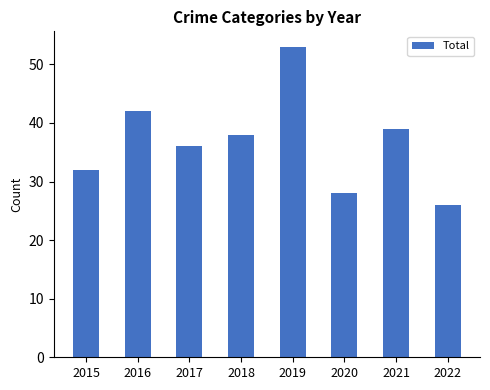

What value does the data have at 2021, to the nearest 10?

40